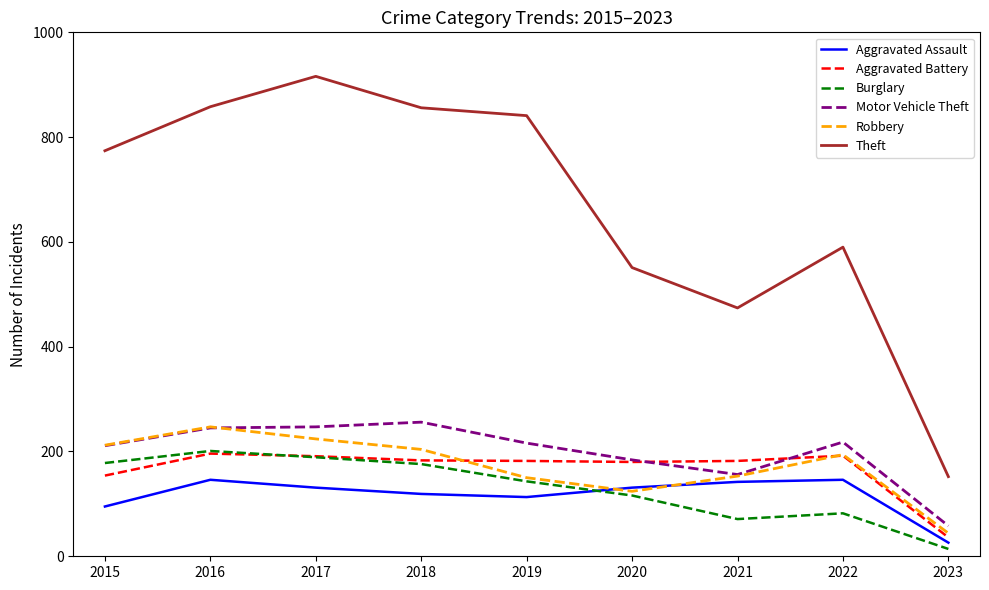

Is the value of Burglary at 2023 greater than the value of Aggravated Assault at 2015?

No